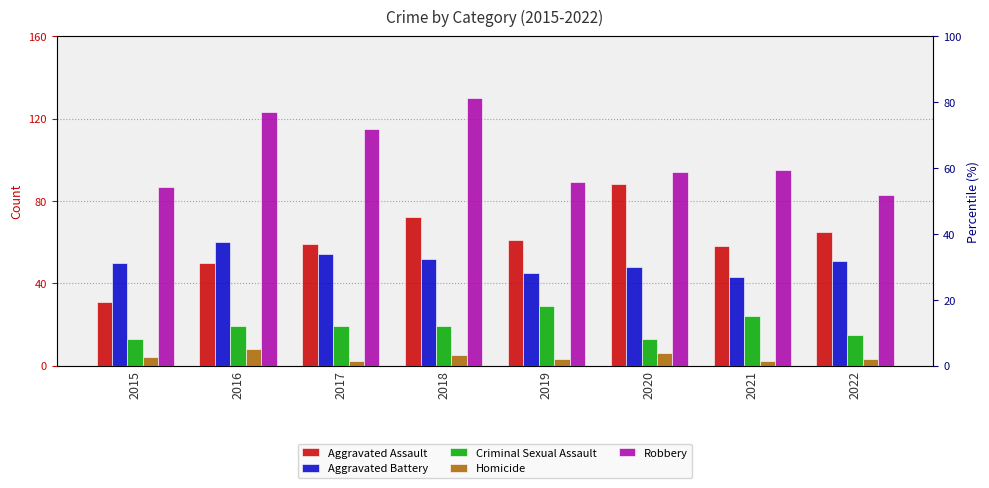

Is it true that Aggravated Assault equals 65 at 2022?

True